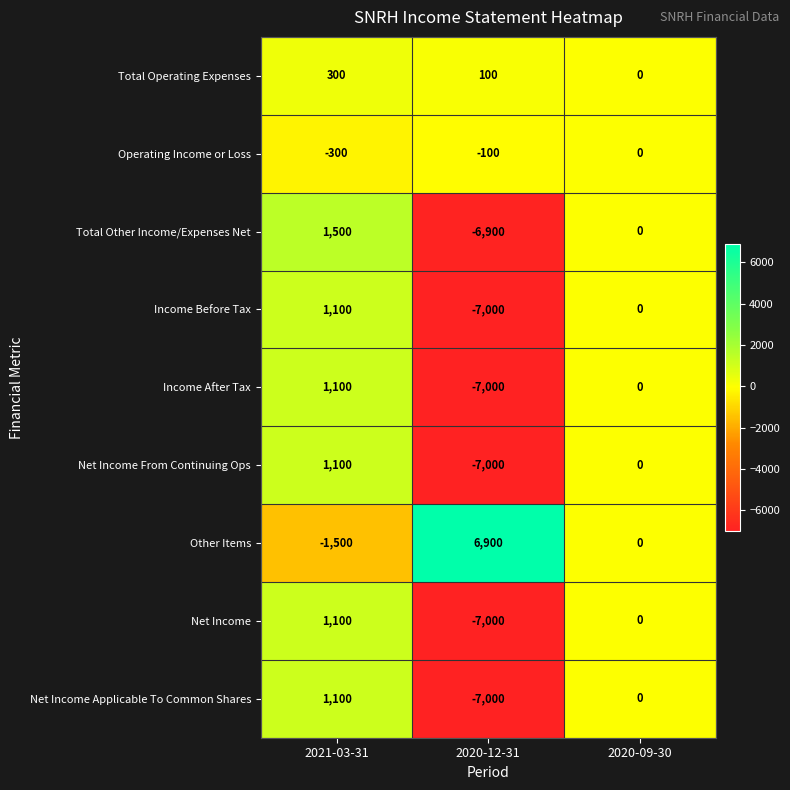

Which label corresponds to the largest value in the chart?

2020-12-31